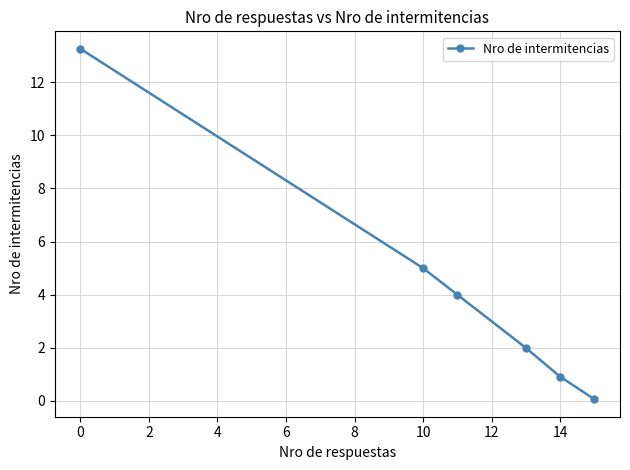

What is the sum of all values?

25.2